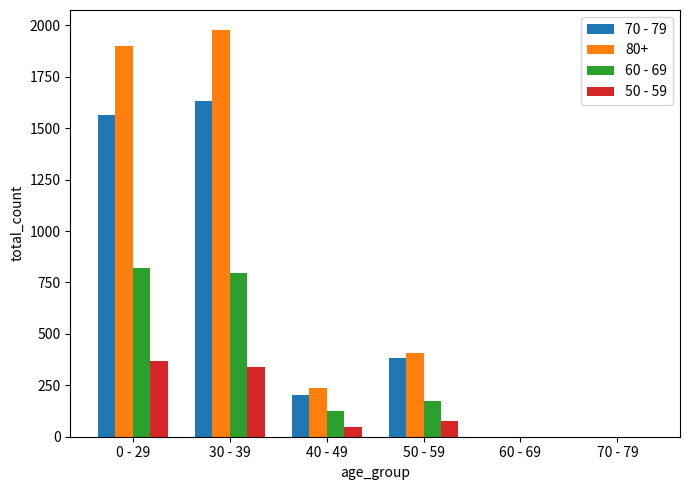

What is the maximum value for 50 - 59?

369